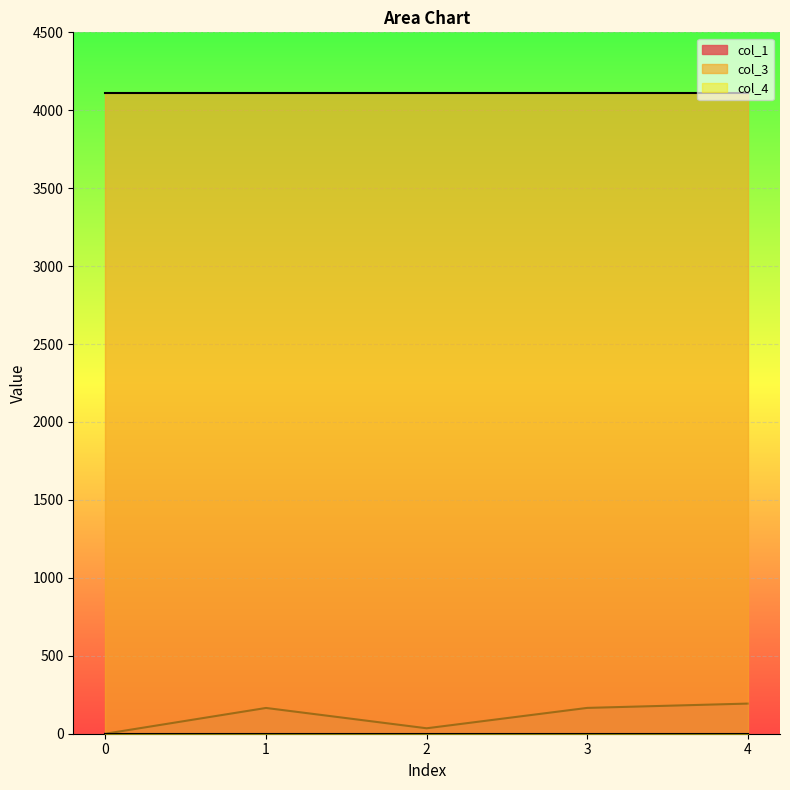

Between 4 and 1, which is larger?

4